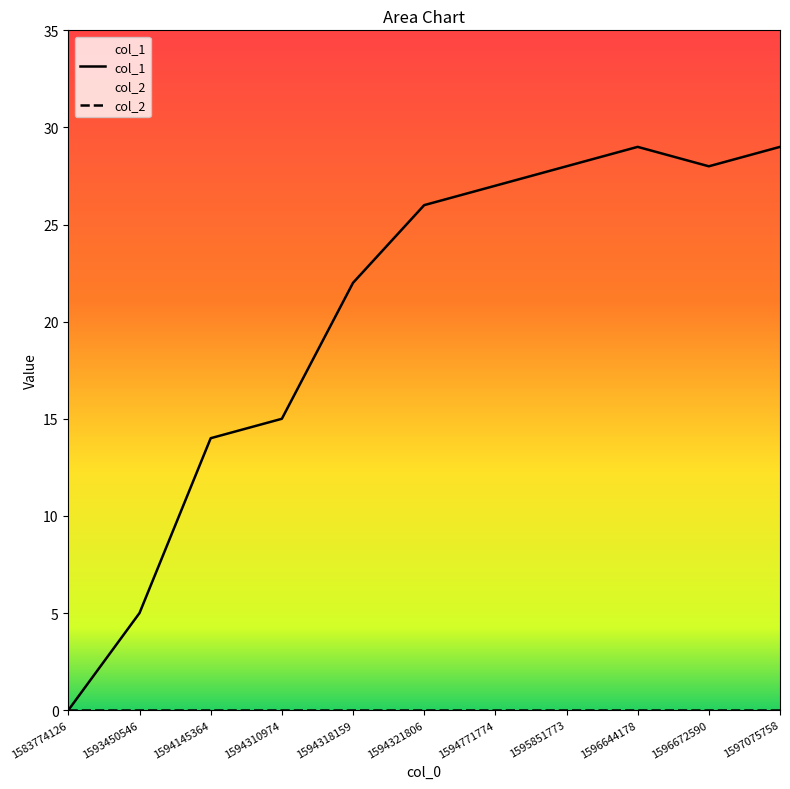

What is the difference between the second highest and second lowest values?

24